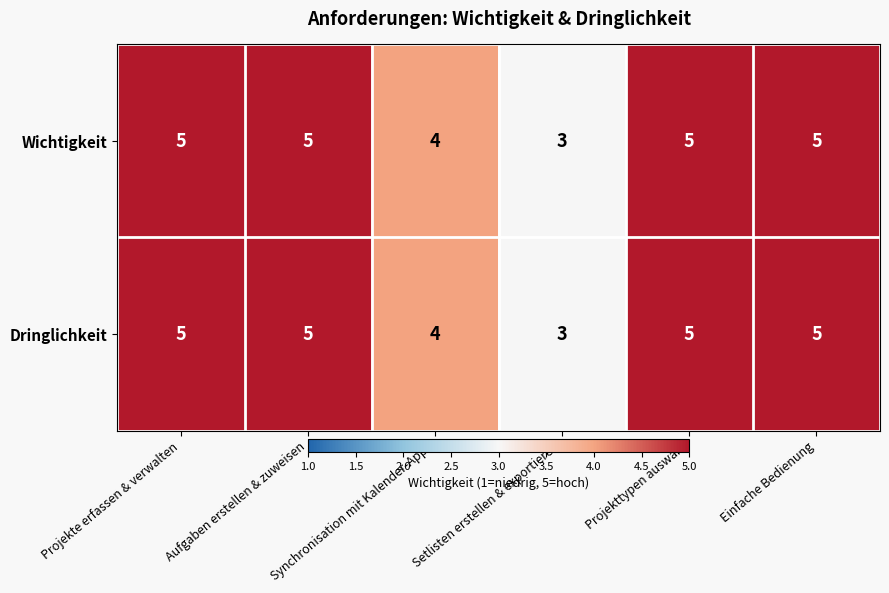

What is the sum of the Dringlichkeit values at Synchronisation mit Kalender-Apps and Aufgaben erstellen & zuweisen?

9